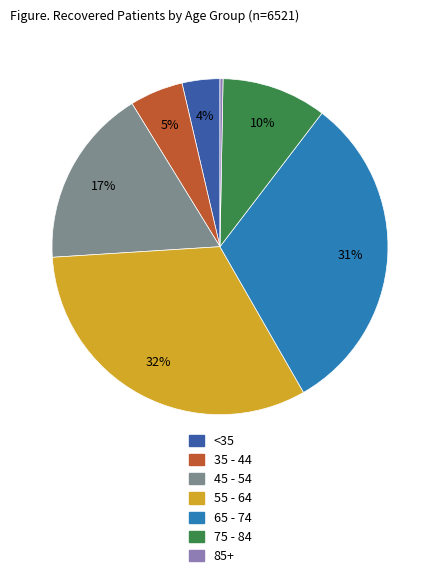

To the nearest percent, what is the difference between the largest and smallest slice percentages?

32%